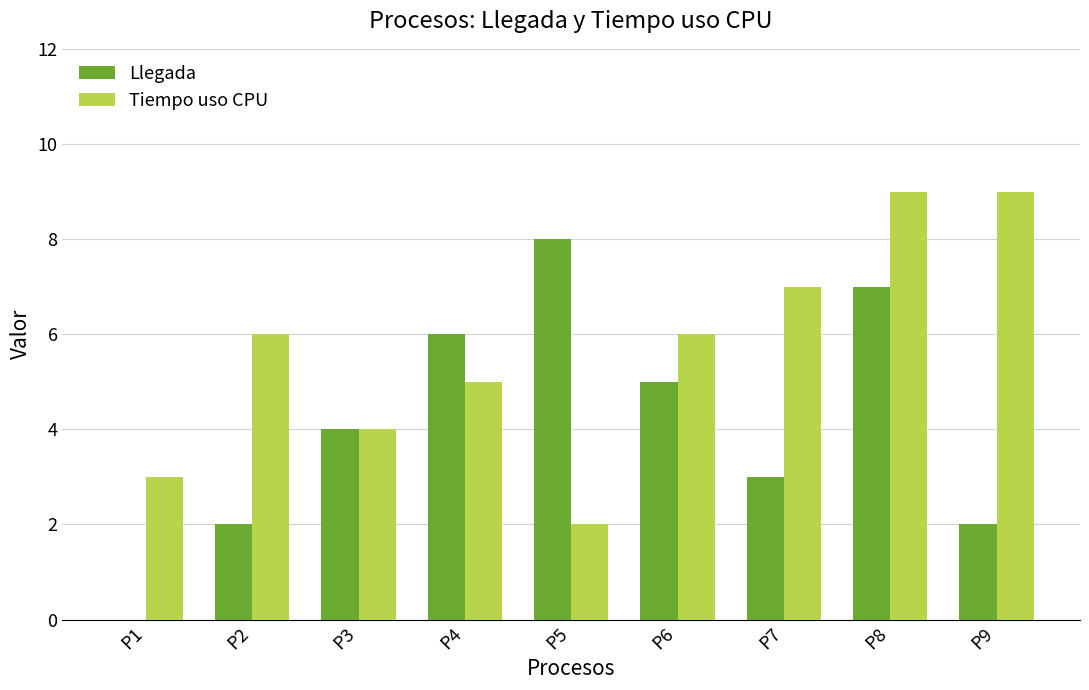

The value of Llegada at P8 is 7. True or false?

True